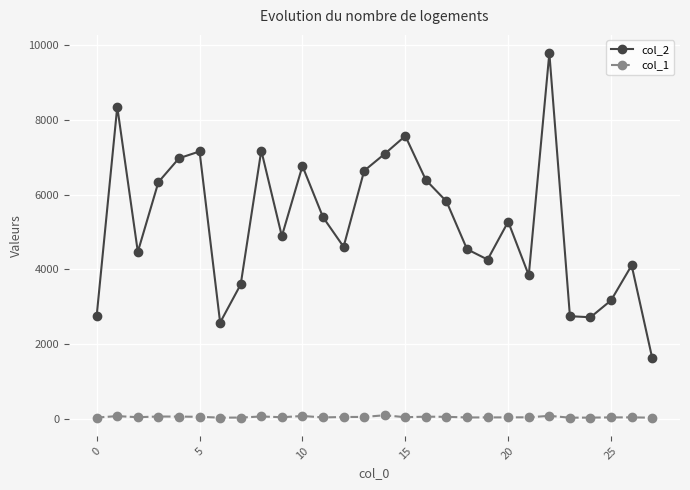

What are all the series names shown in the legend?

col_2, col_1